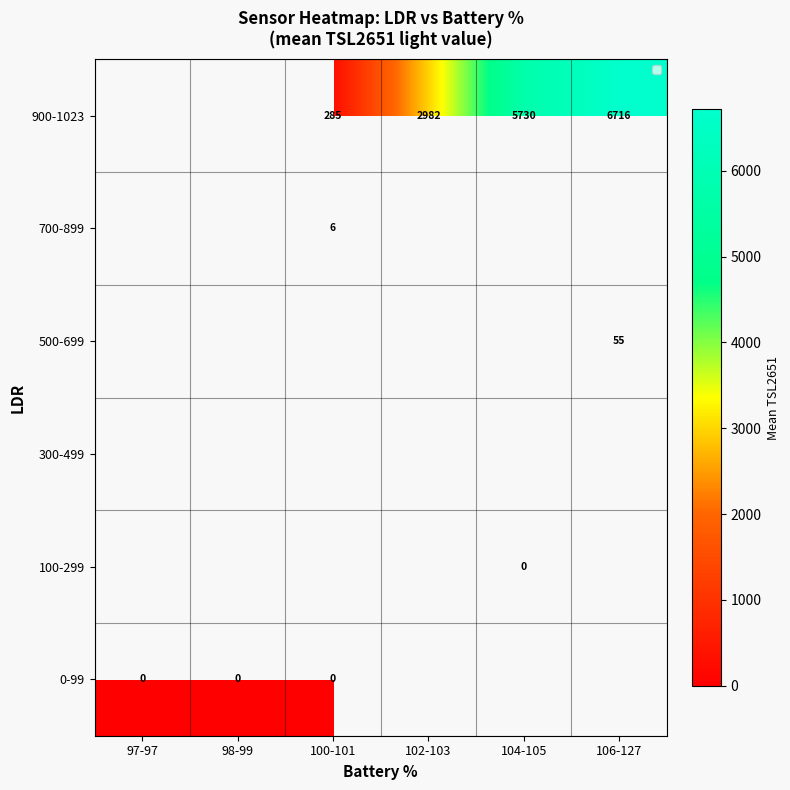

The value of 900-1023 at 106-127 is 6716. True or false?

True